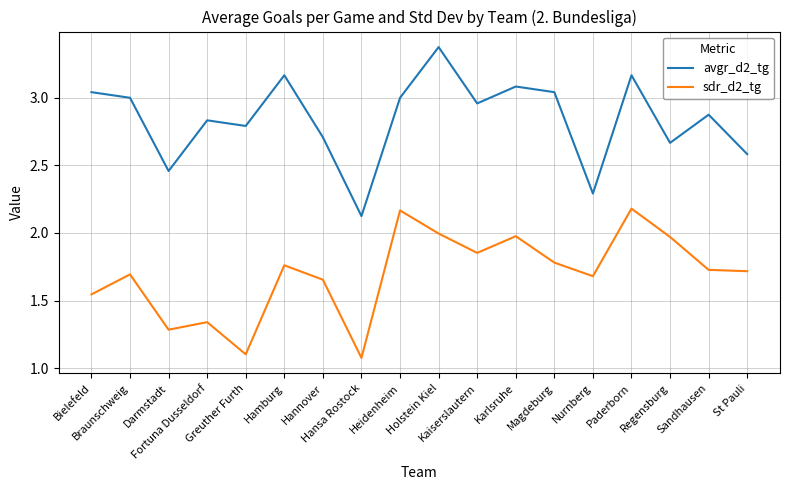

True or false: sdr_d2_tg has more than 2 points higher than both neighbors.

True